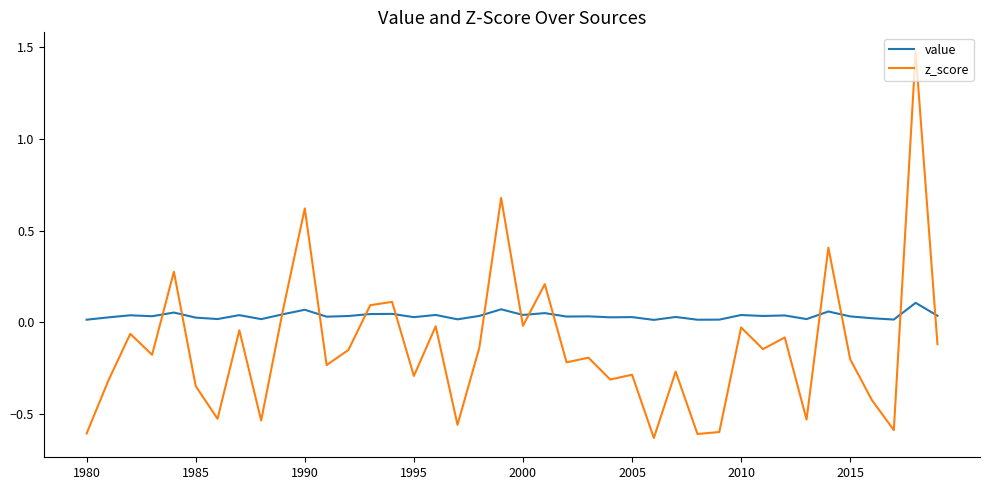

Rank the series by their maximum value, from lowest to highest.

value, z_score